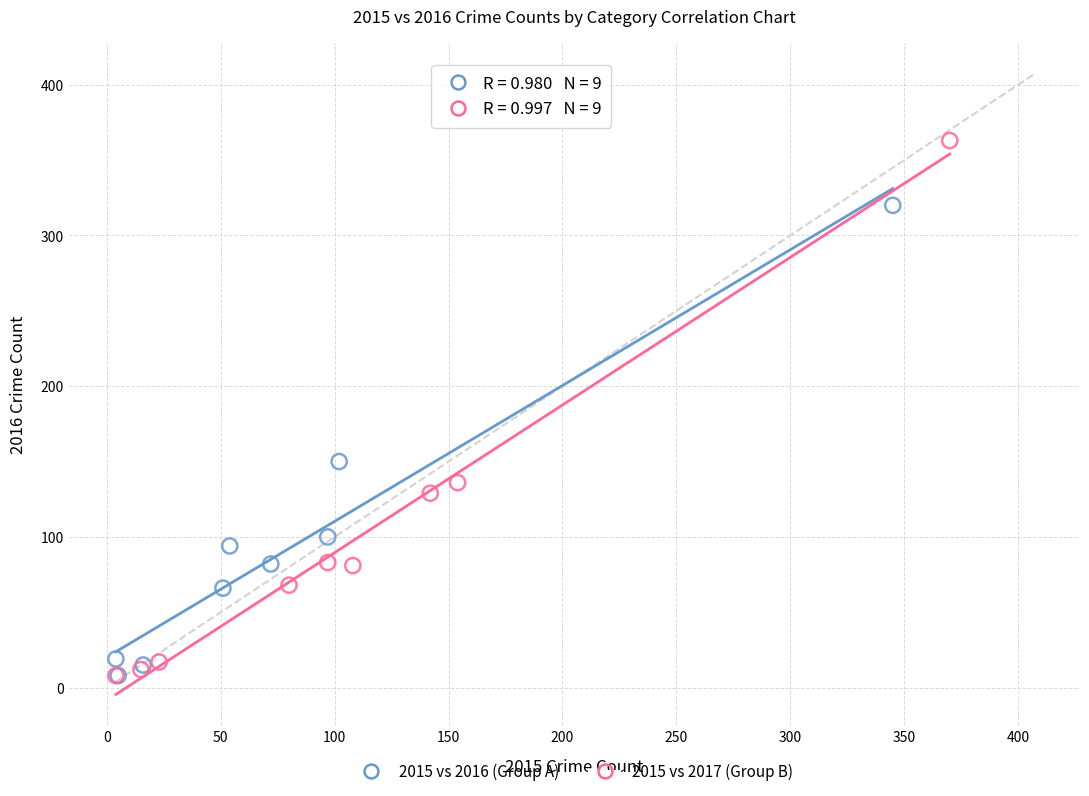

Which series has the widest spread of Y values?

2015 vs 2017 (Group B)